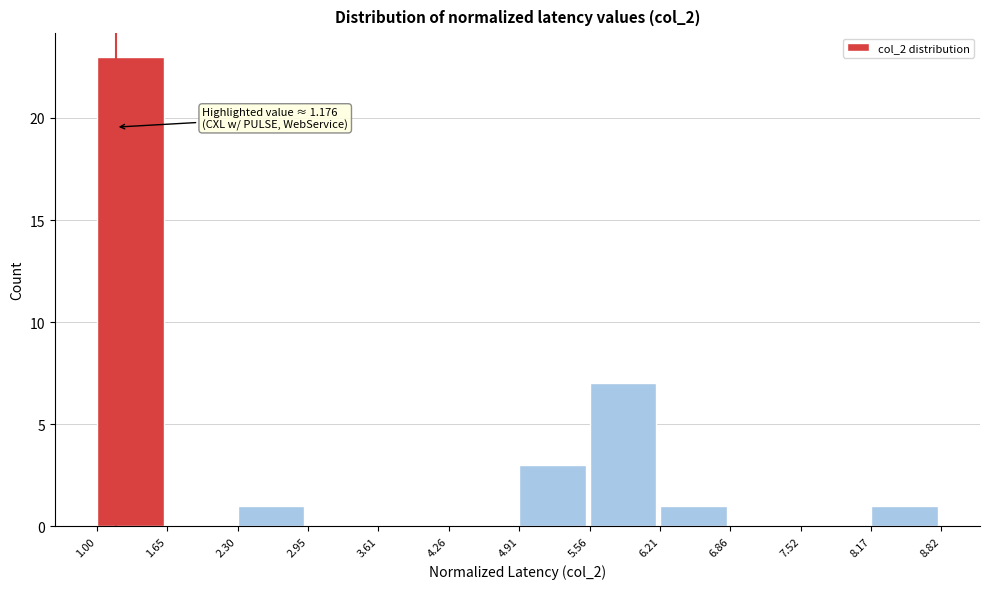

Over which range of the x-axis is the bar tallest?

1.00 to 1.65